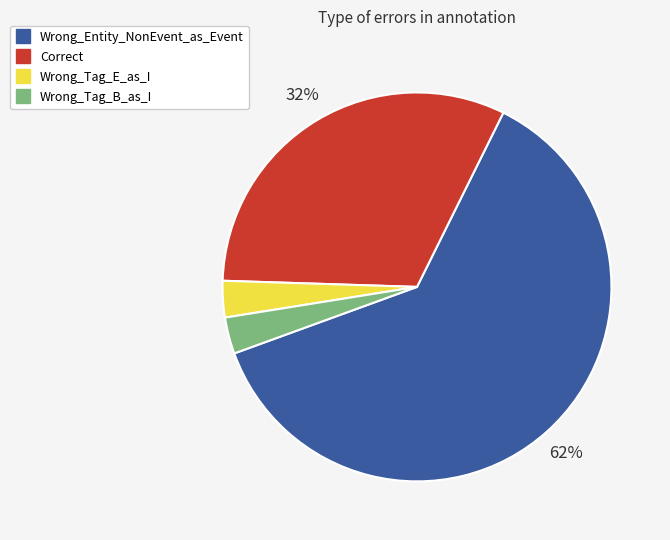

To the nearest percent, what is the combined percentage of Wrong_Tag_B_as_I and Correct?

35%